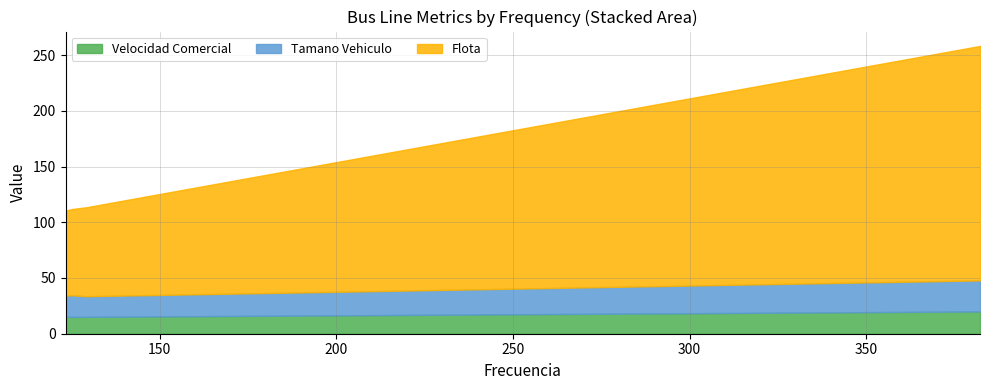

True or false: Tamano Vehiculo and Velocidad Comercial cross at least once.

False